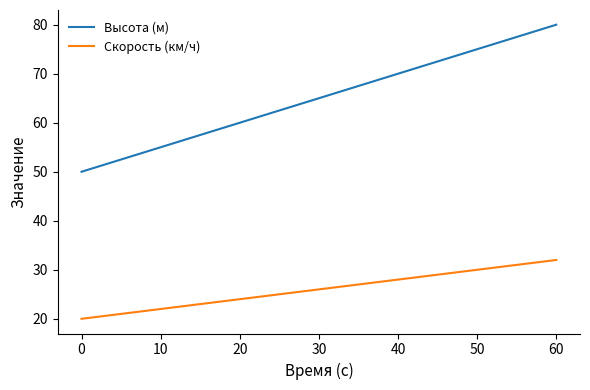

What is the approximate value of Высота (м) at 20?

60